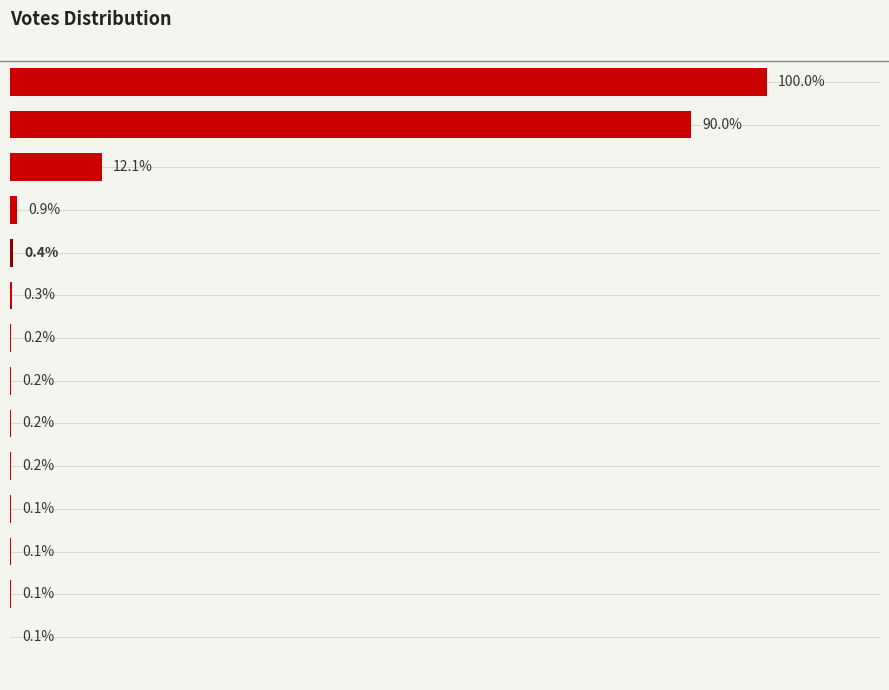

Are the bars horizontal?

Yes